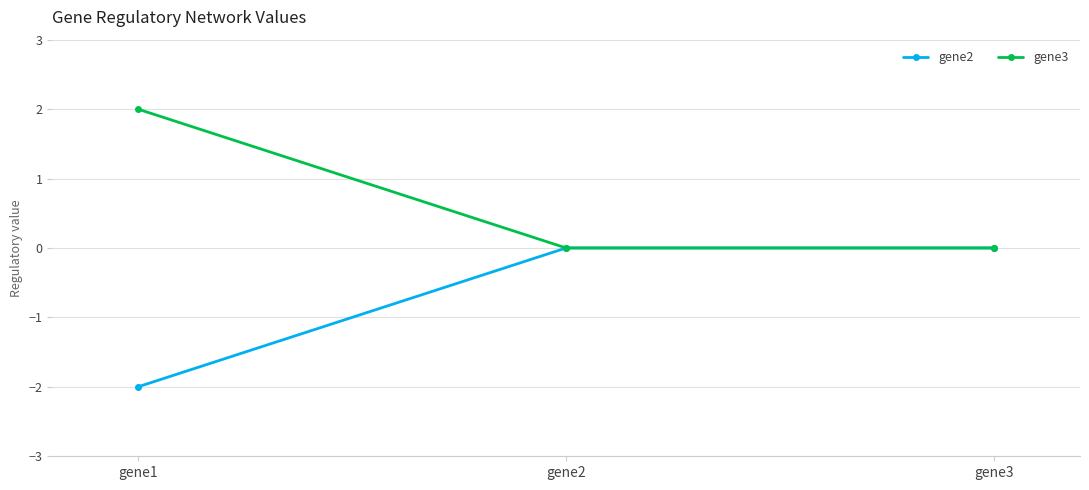

How many series are shown in this chart?

2